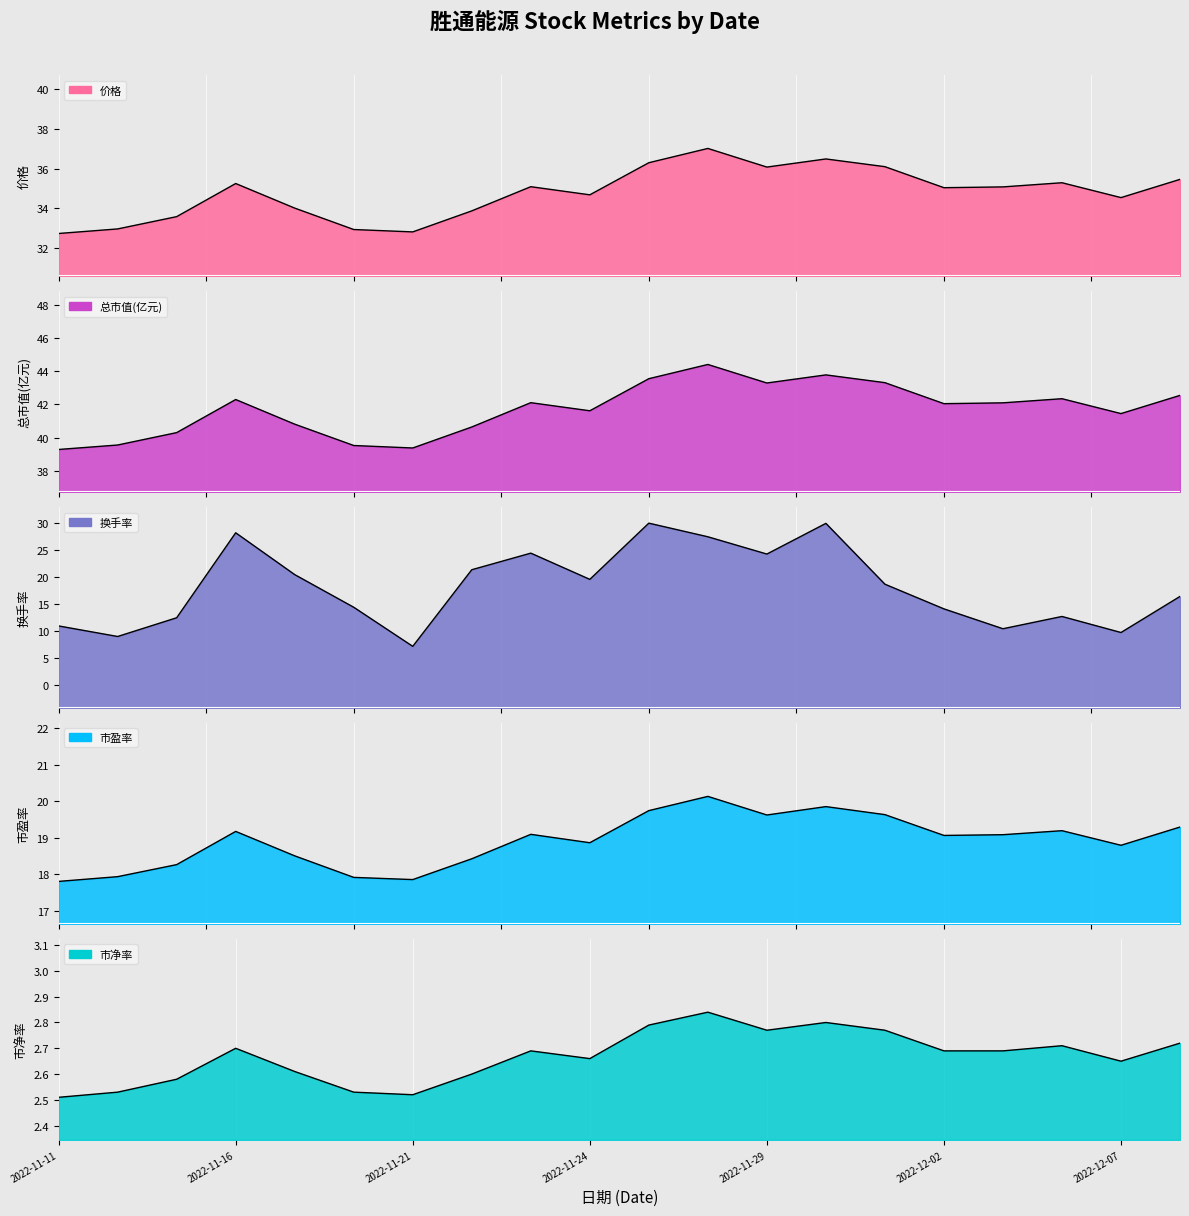

Reading left to right, what are all the values shown in this chart?

价格: 32.7	33.0	33.6	35.2	34.0	32.9	32.8	33.9	35.1	34.7	36.3	37.0	36.1	36.5	36.1	35.0	35.1	35.3	34.5	35.5
总市值(亿元): 39.3	39.5	40.3	42.3	40.8	39.5	39.4	40.6	42.1	41.6	43.6	44.4	43.3	43.8	43.3	42.0	42.1	42.4	41.5	42.5
换手率: 10.9	9.0	12.5	28.2	20.5	14.4	7.2	21.4	24.5	19.6	30.0	27.5	24.3	30.0	18.7	14.1	10.4	12.7	9.7	16.4
市盈率: 17.8	17.9	18.3	19.2	18.5	17.9	17.9	18.4	19.1	18.9	19.7	20.1	19.6	19.9	19.6	19.1	19.1	19.2	18.8	19.3
市净率: 2.5	2.5	2.6	2.7	2.6	2.5	2.5	2.6	2.7	2.7	2.8	2.8	2.8	2.8	2.8	2.7	2.7	2.7	2.6	2.7